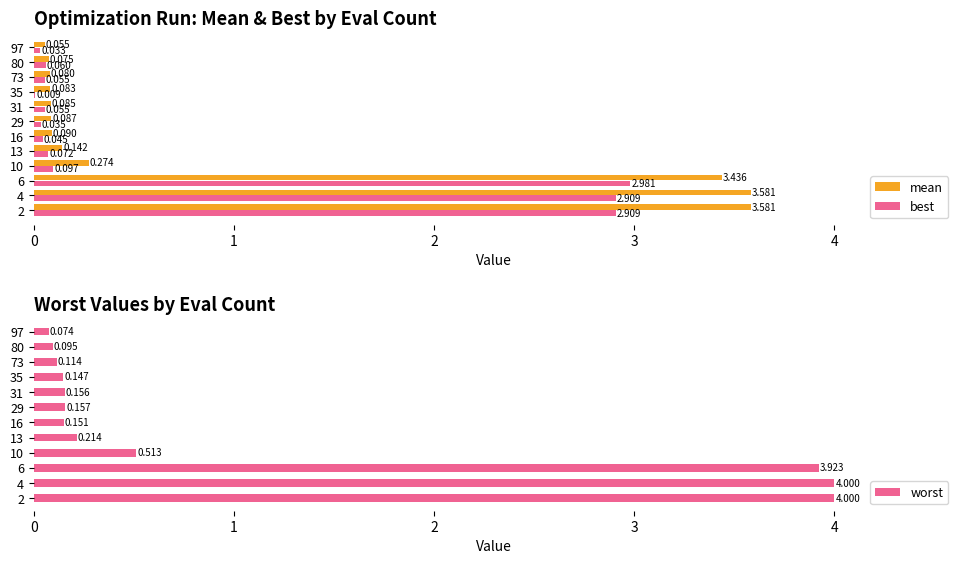

What is the sum of all best values?

9.3